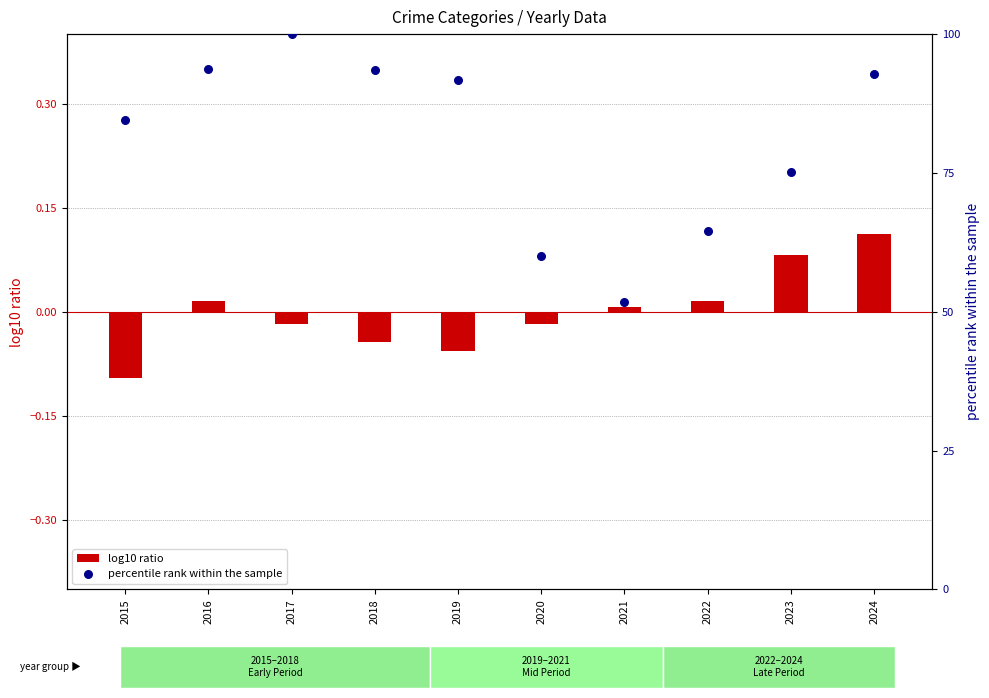

At which category is the sum across all series the highest?

2017